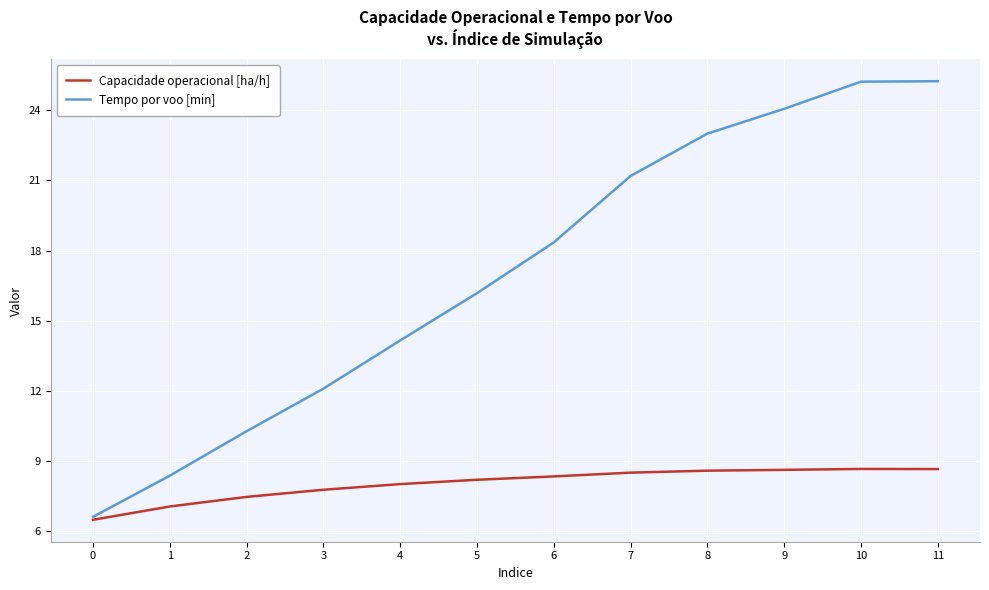

The value of Tempo por voo [min] at 5 is 16.2. True or false?

True